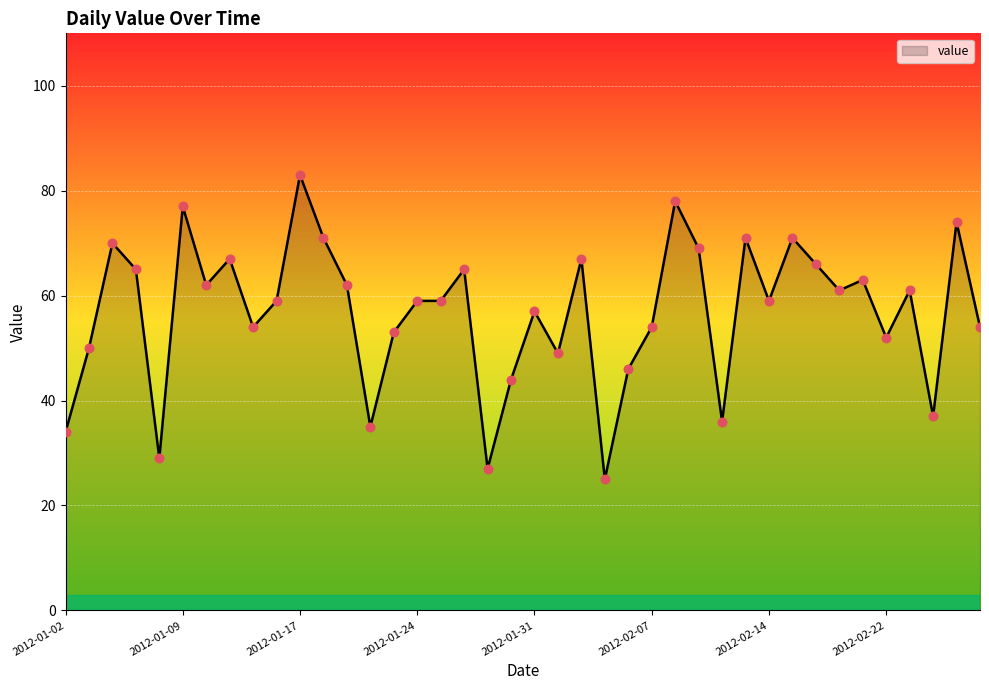

What is the minimum value shown in the chart?

25